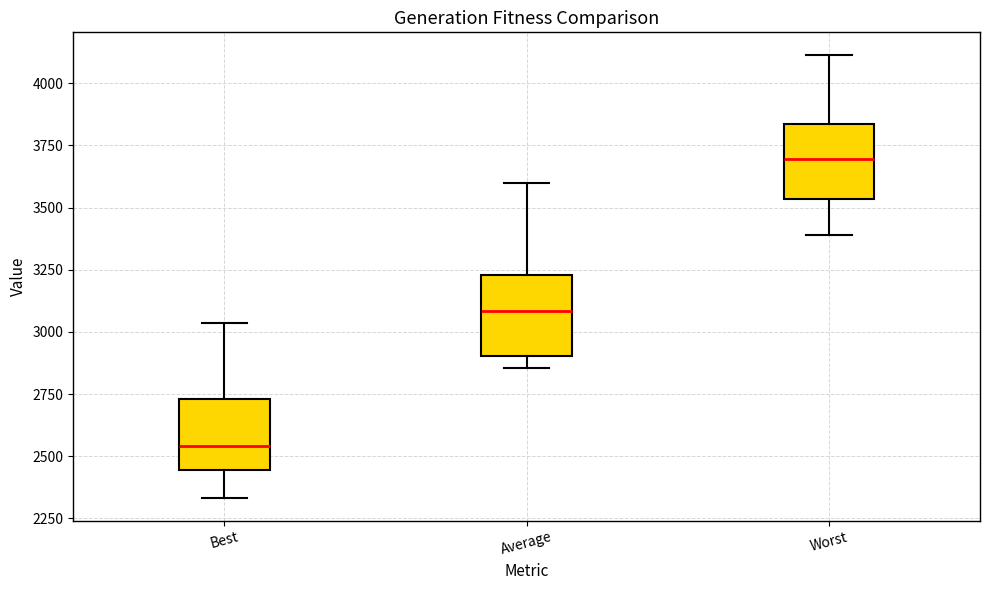

Where does the median line of the box for Worst sit on the y-axis? The values are not printed on the chart, so give them approximately, as read against the axis.

3700